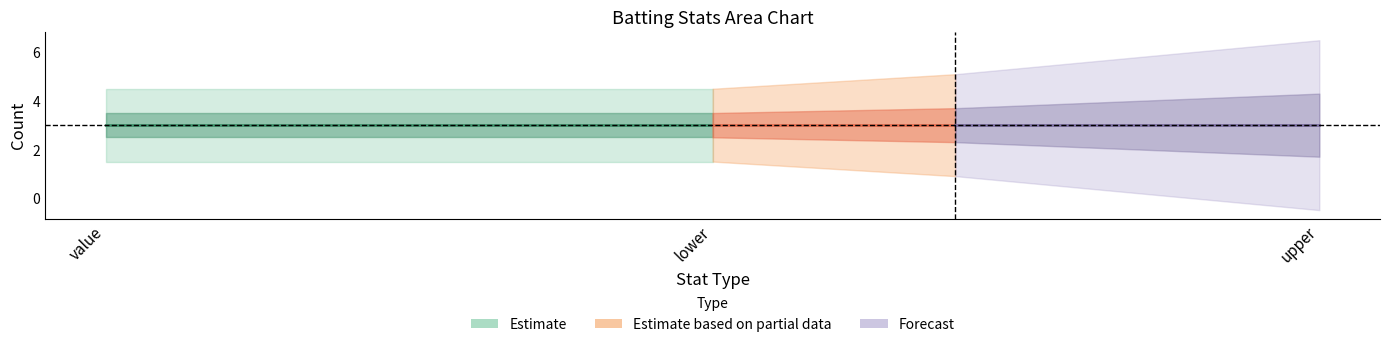

At how many categories does at least one series exceed 1?

3